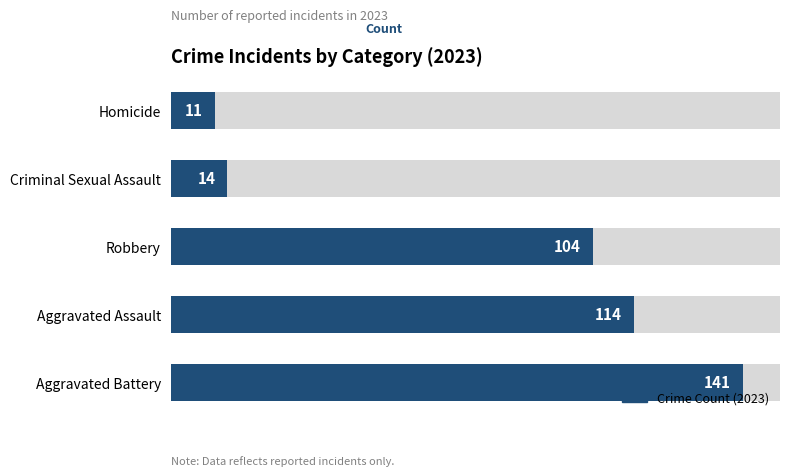

What value does the data have at Aggravated Battery?

141